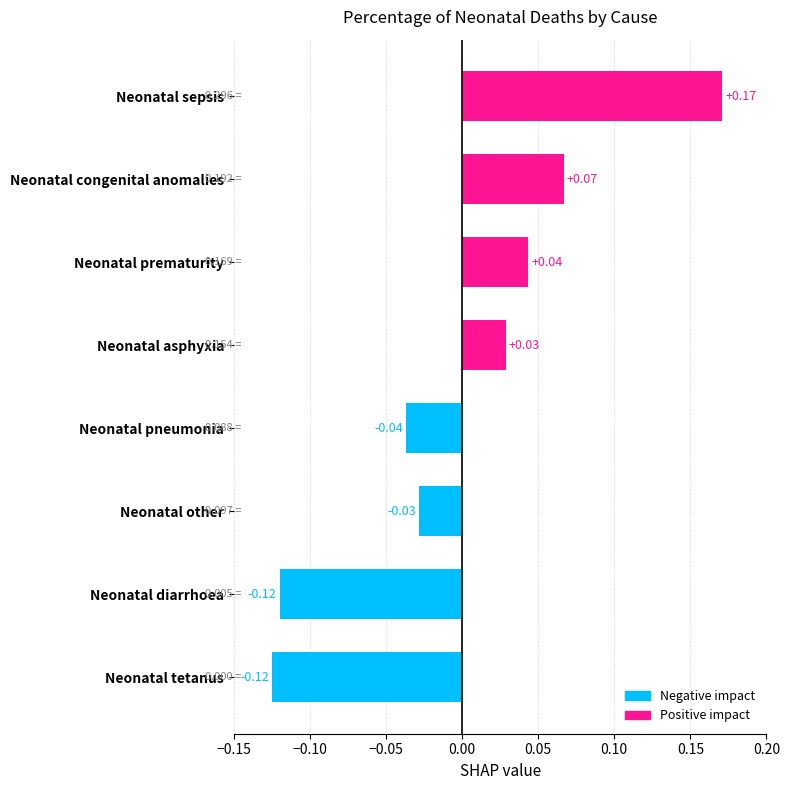

Rank the categories by value from highest to lowest.

Neonatal sepsis, Neonatal congenital anomalies, Neonatal prematurity, Neonatal asphyxia, Neonatal other, Neonatal pneumonia, Neonatal diarrhoea, Neonatal tetanus